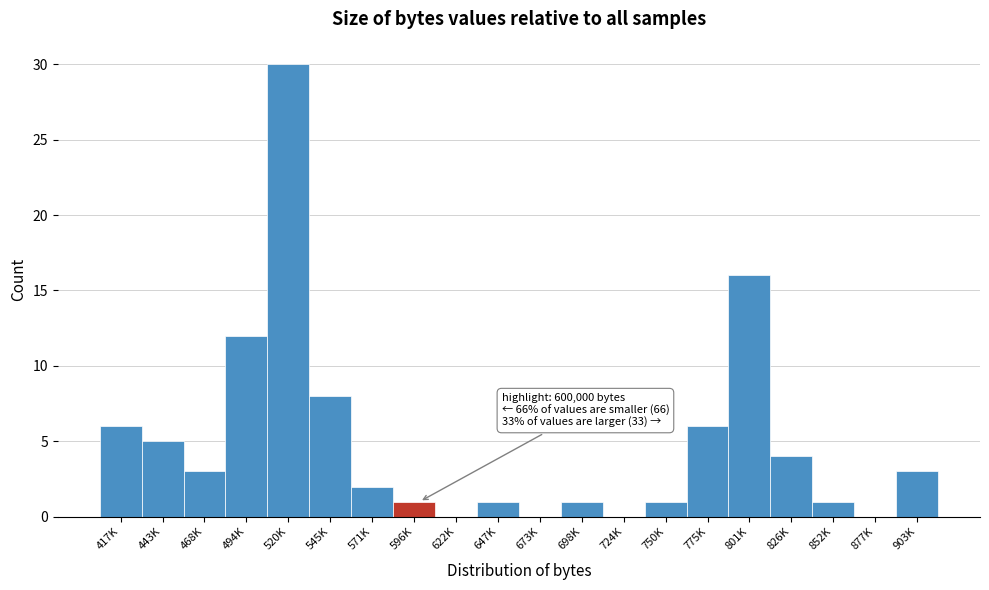

Reading left to right, transcribe all the data shown in this chart.

417K=6	443K=5	468K=3	494K=12	520K=30	545K=8	571K=2	596K=1	622K=0	647K=1	673K=0	698K=1	724K=0	750K=1	775K=6	801K=16	826K=4	852K=1	877K=0	903K=3